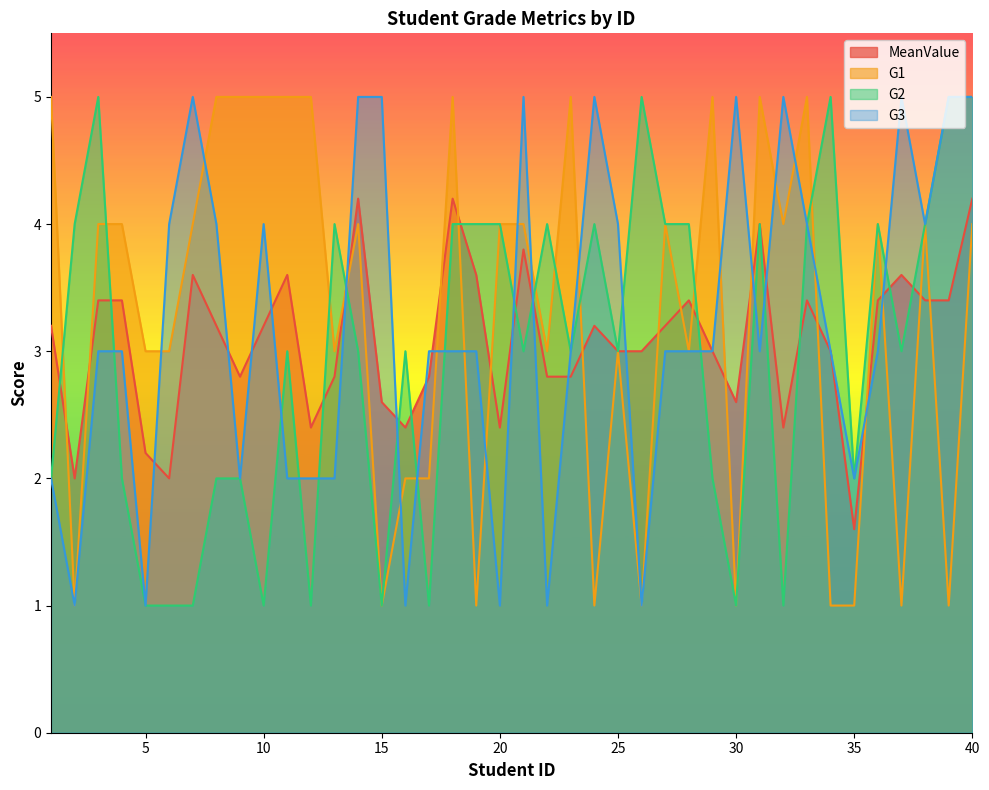

The value of G1 at 28 is 2.0. True or false?

False